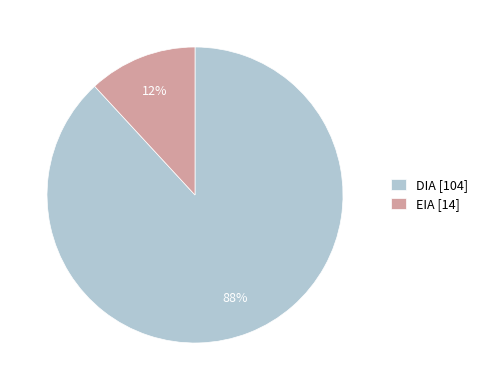

How many slices are in this pie chart?

2